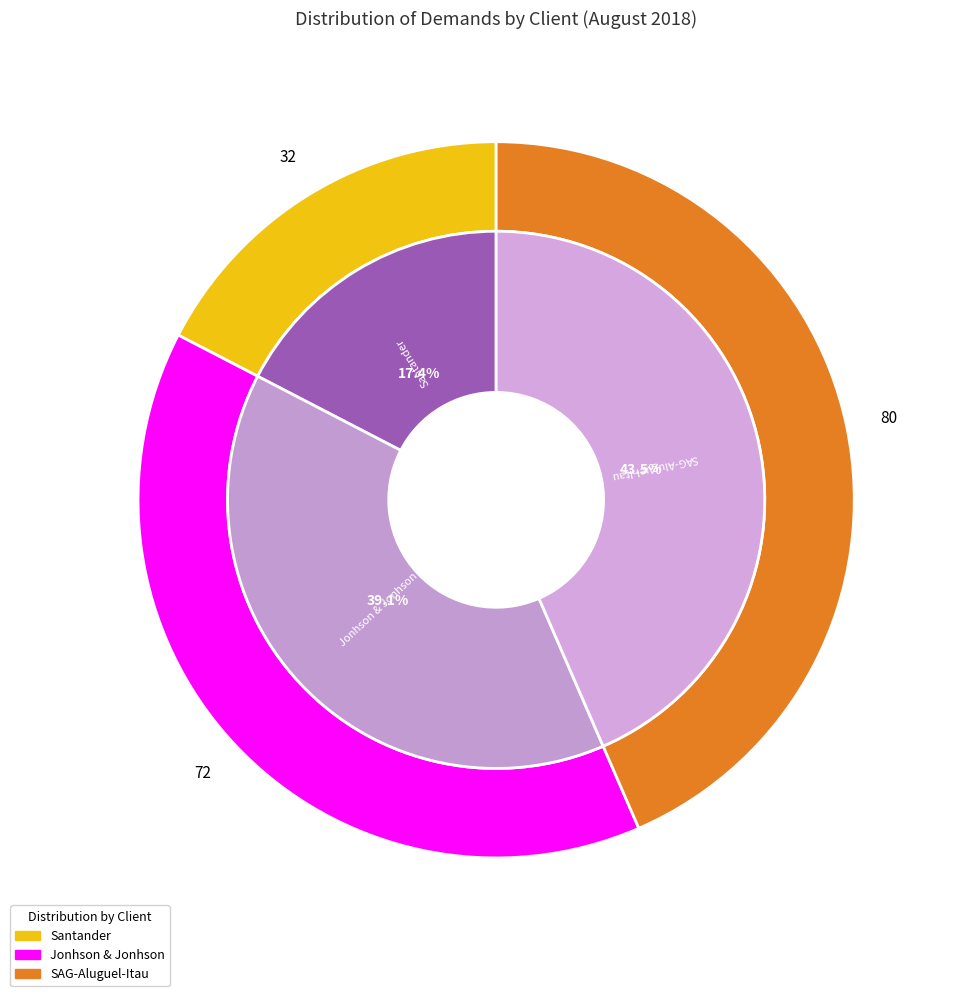

What is the smallest slice in the pie chart?

Santander